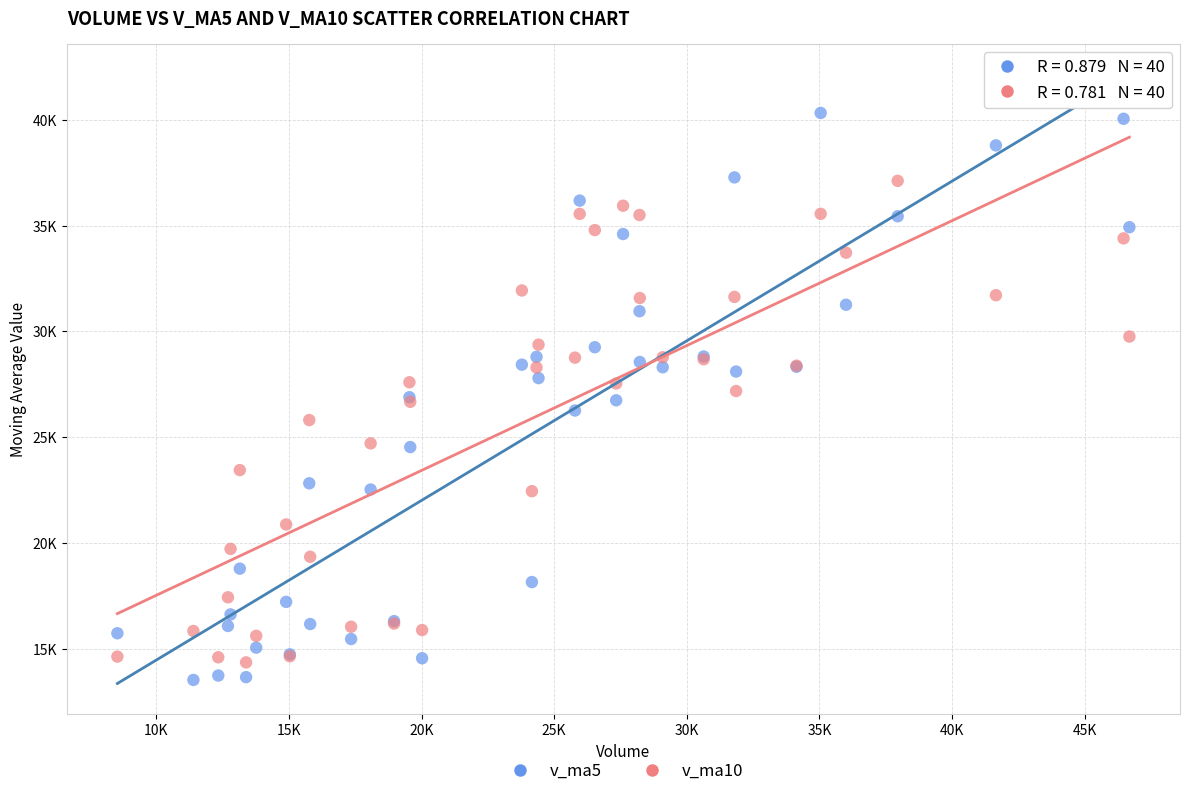

What are all the series names shown in the legend?

v_ma5, v_ma10